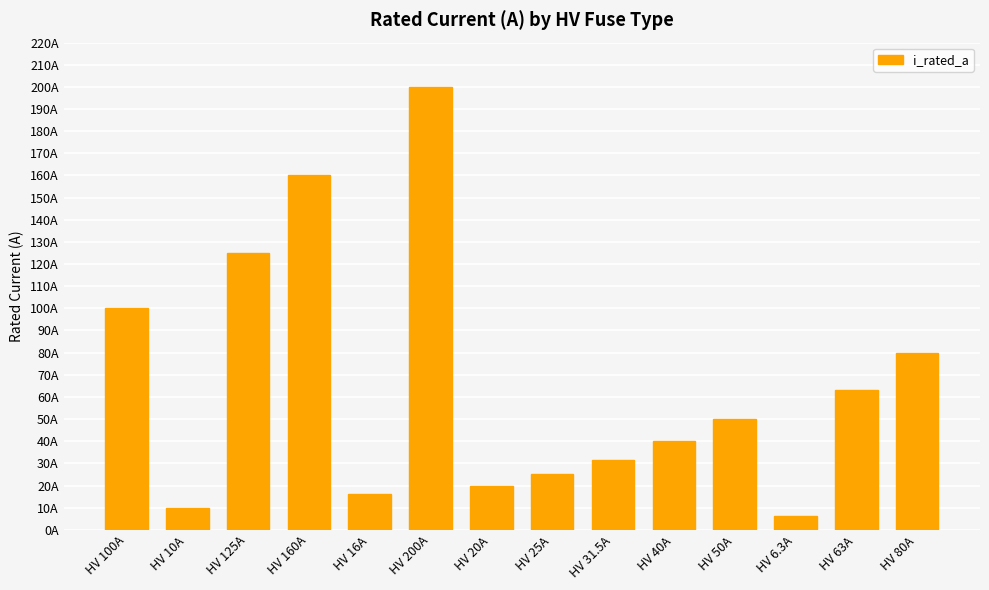

What is the minimum value shown in the chart?

6.3